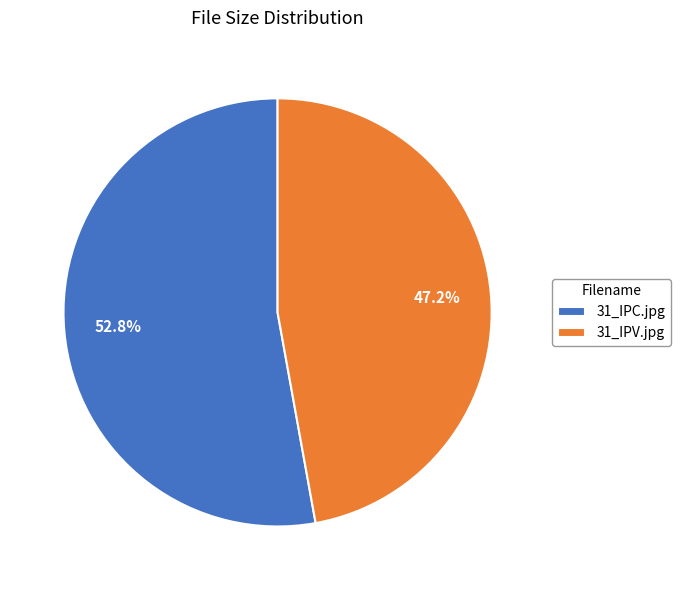

Is 31_IPC.jpg the majority of the pie?

Yes